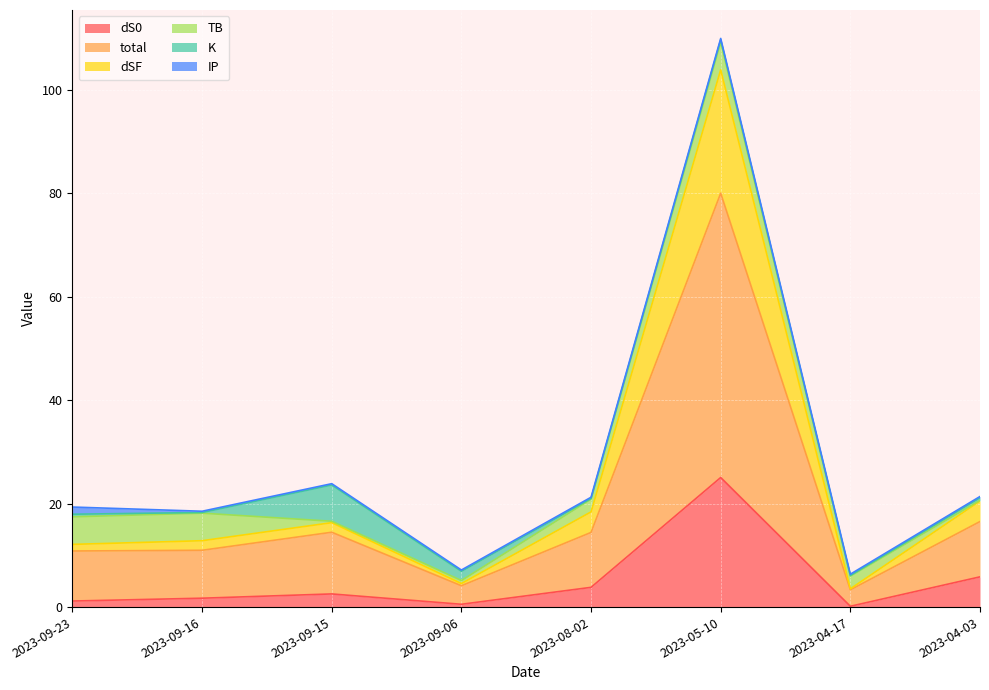

At which label does dS0 reach its peak?

2023-05-10